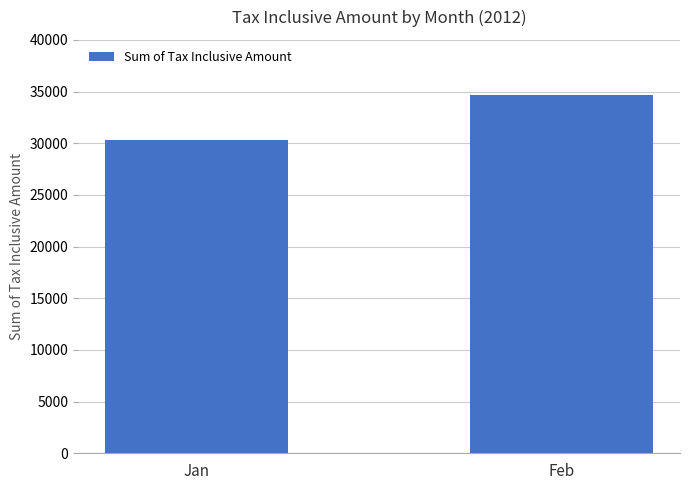

Which category has the highest value across all series?

Feb